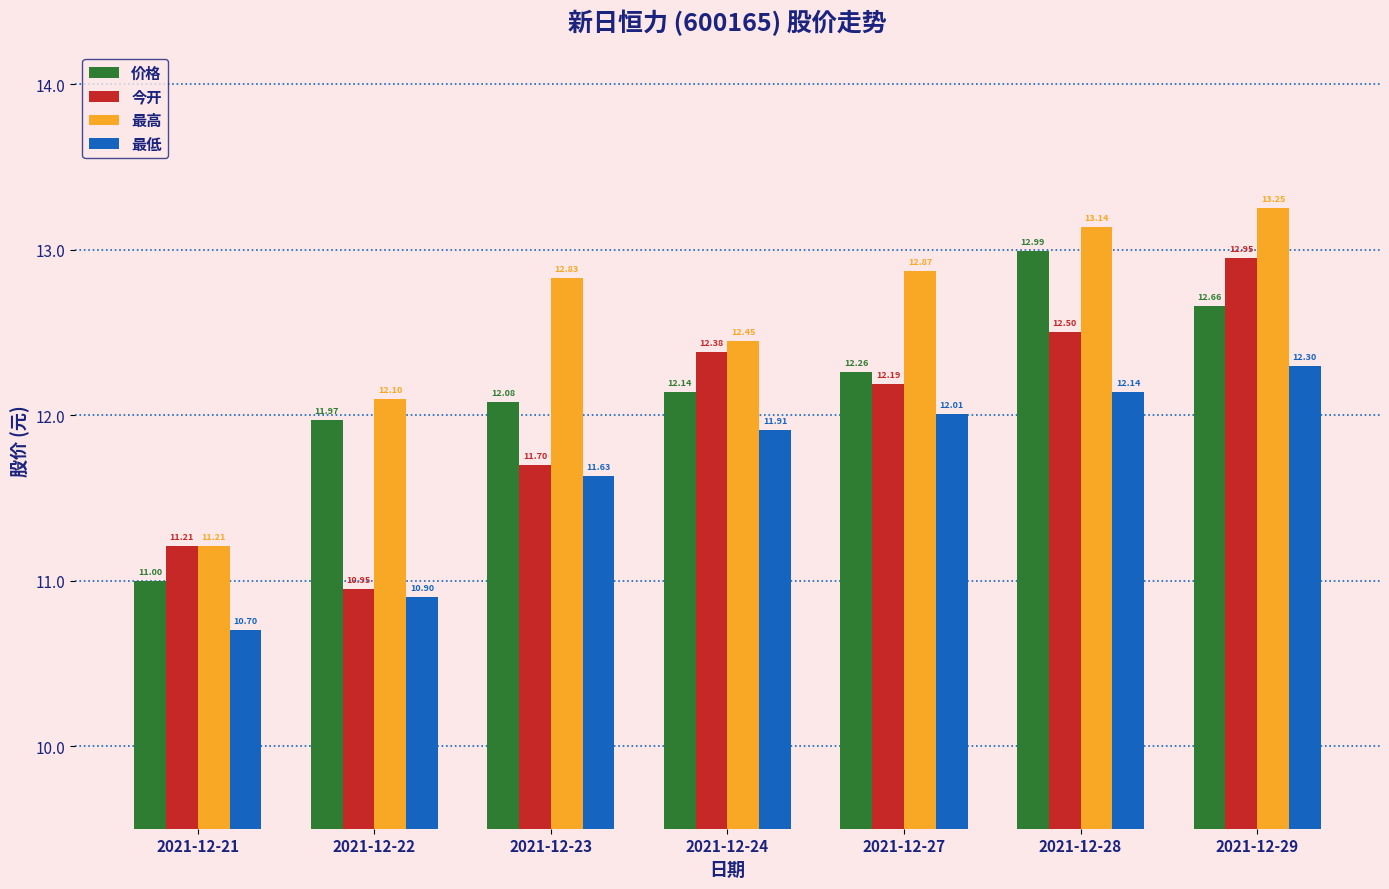

What is the approximate value of 最低 at 2021-12-27?

12.0